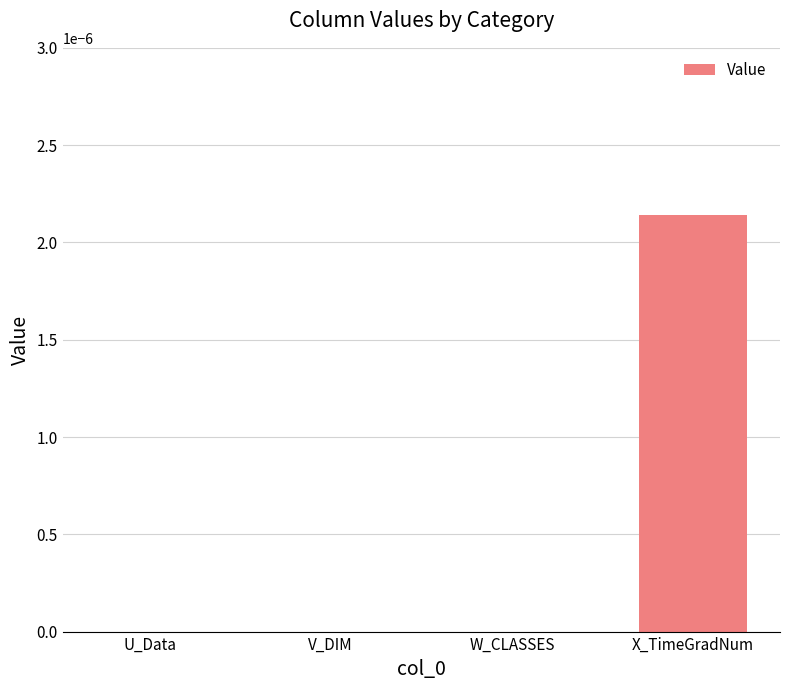

The chart shows a value of 0.0 at V_DIM. True or false?

True